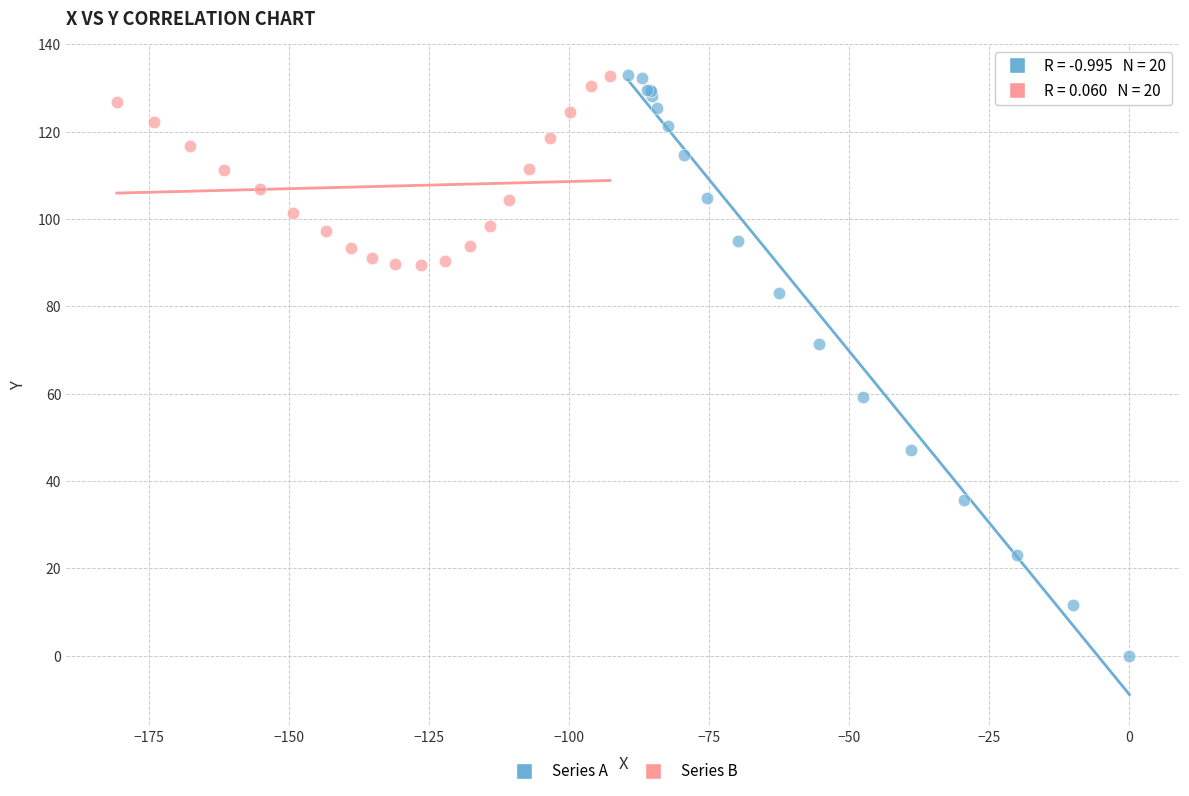

Which series contains the lowest Y value?

Series A